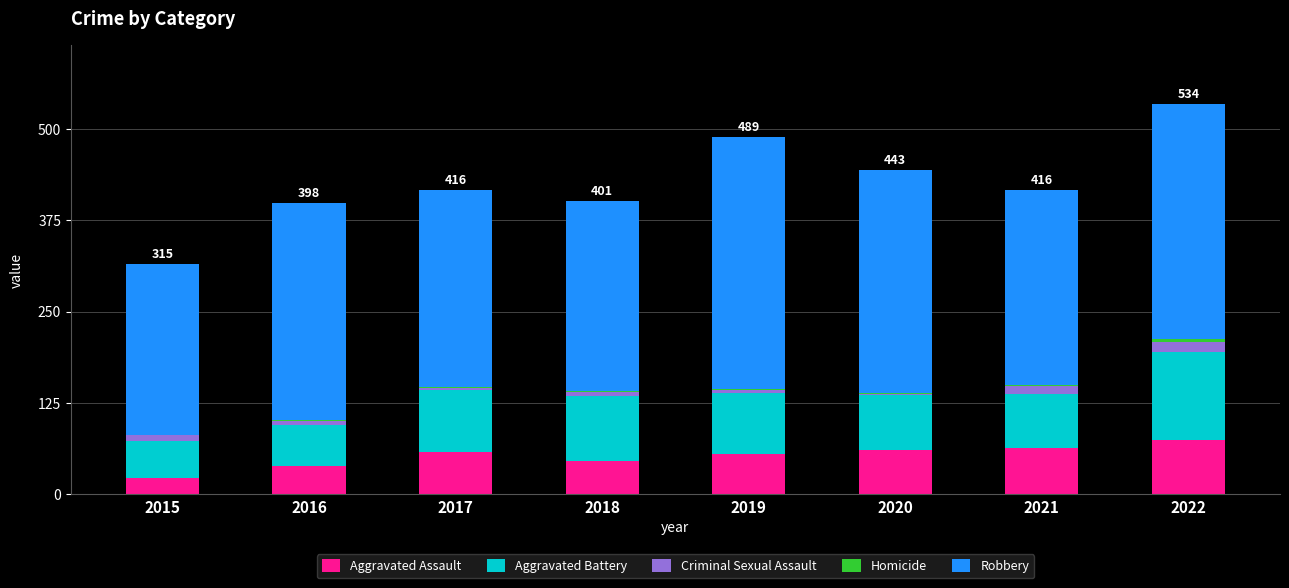

Is it true that Aggravated Assault equals 45 at 2018?

True